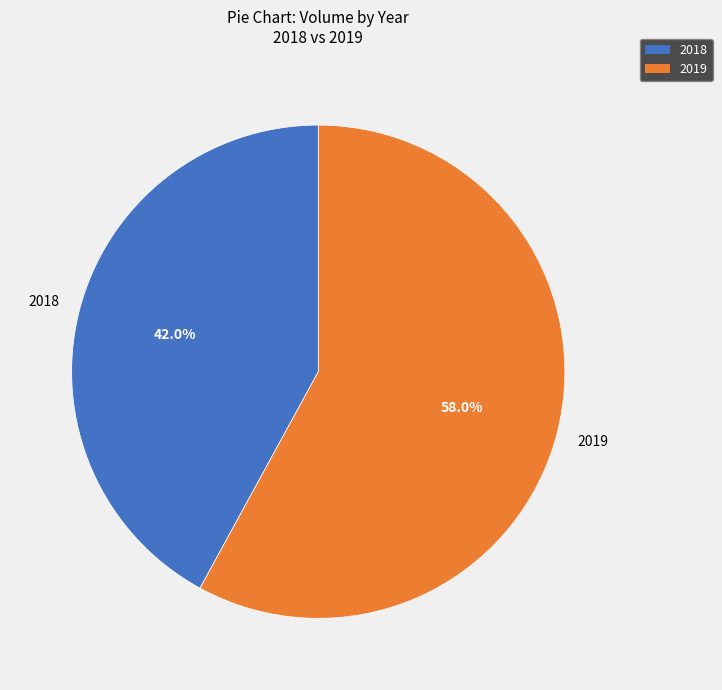

Is there any slice that represents more than half of the pie?

Yes